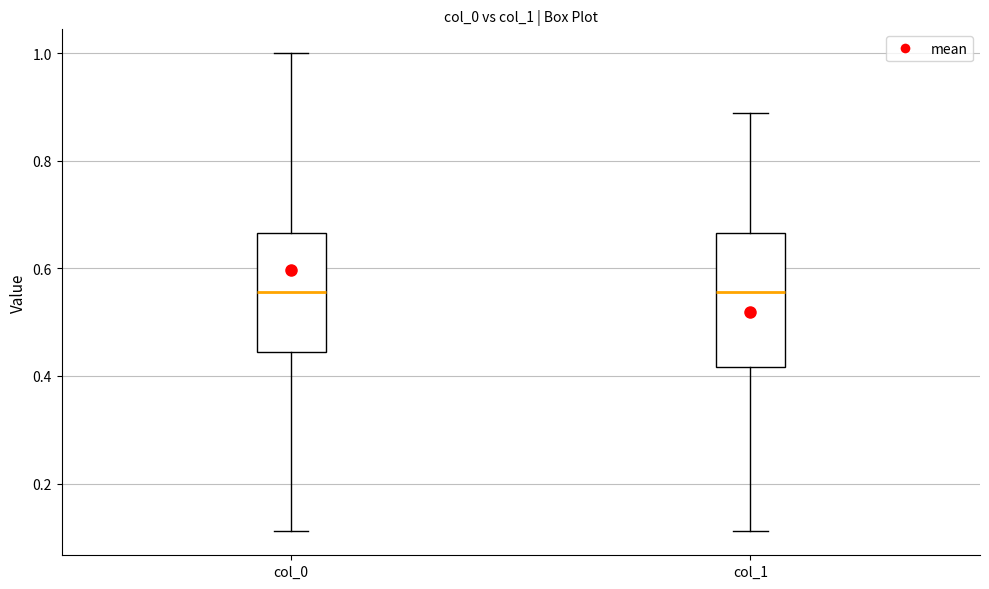

Where is the lower edge of the box for col_1 on the y-axis? The values are not printed on the chart, so give them approximately, as read against the axis.

0.42